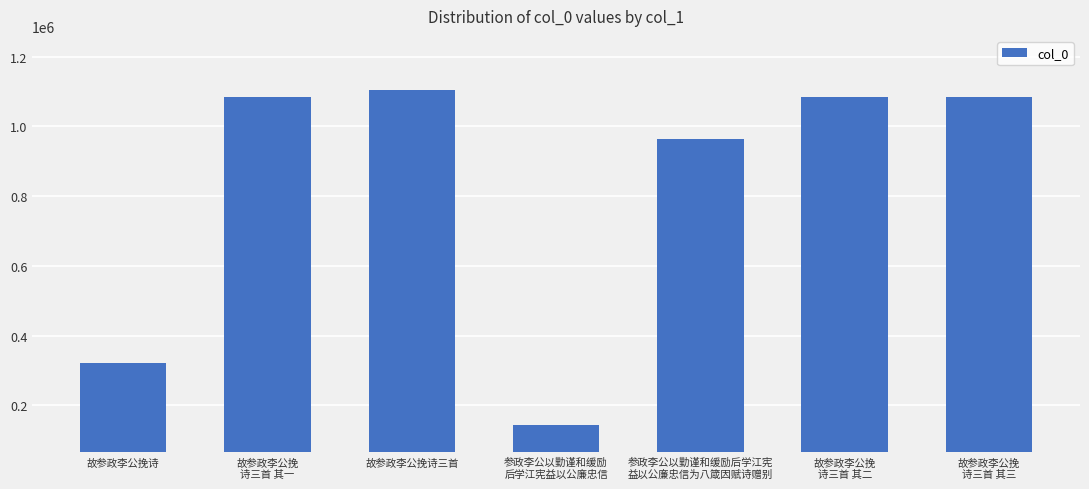

What is the maximum value shown in the chart?

1105515